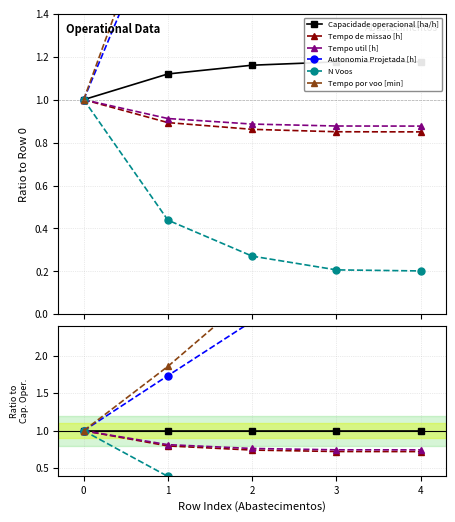

Reading right to left, list all the values displayed in this chart.

Capacidade operacional [ha/h]: 1.0	1.0	1.0	1.0	1.0
Tempo de missao [h]: 0.7	0.7	0.7	0.8	1.0
Tempo util [h]: 0.7	0.7	0.8	0.8	1.0
Autonomia Projetada [h]: 3.9	3.2	2.5	1.7	1.0
N Voos: 0.2	0.2	0.2	0.4	1.0
Tempo por voo [min]: 3.7	3.6	2.8	1.9	1.0